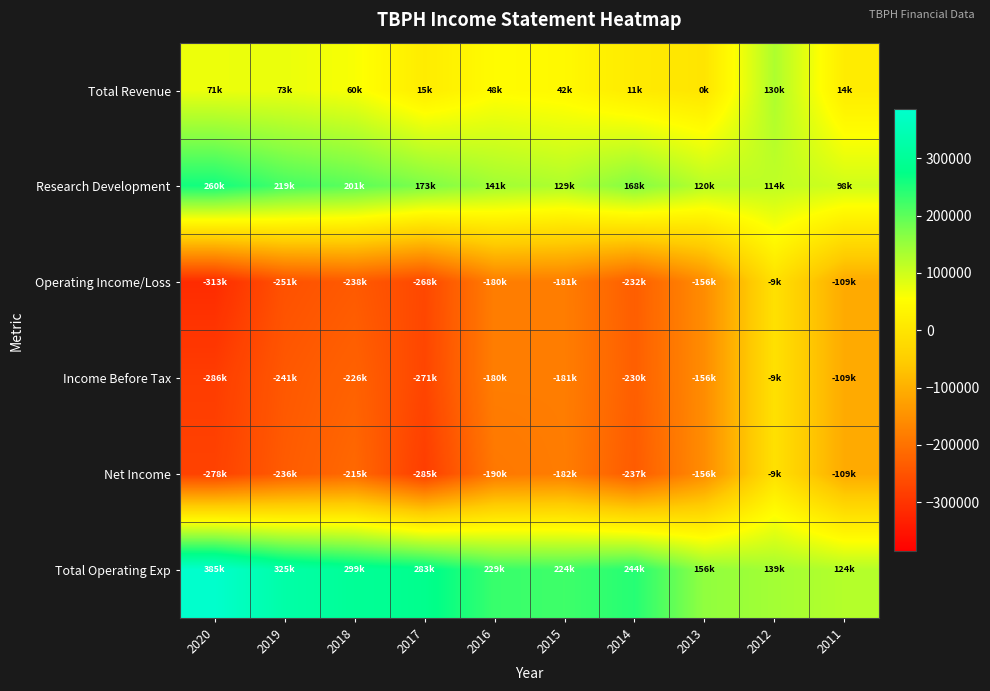

Reading left to right, extract all data points from this chart.

Total Revenue: 2020=71900	2019=73400	2018=60400	2017=15400	2016=48600	2015=42100	2014=11700	2013=200	2012=130100	2011=14900
Research Development: 2020=260200	2019=219100	2018=201300	2017=173900	2016=141700	2015=129200	2014=168500	2013=120600	2012=114000	2011=98900
Operating Income/Loss: 2020=-313200	2019=-251900	2018=-238800	2017=-268100	2016=-180500	2015=-181900	2014=-232500	2013=-156300	2012=-9600	2011=-109300
Income Before Tax: 2020=-286500	2019=-241700	2018=-226100	2017=-271700	2016=-180600	2015=-181300	2014=-230700	2013=-156300	2012=-9600	2011=-109300
Net Income: 2020=-278000	2019=-236500	2018=-215500	2017=-285400	2016=-190700	2015=-182200	2014=-237000	2013=-156300	2012=-9600	2011=-109300
Total Operating Exp: 2020=385100	2019=325300	2018=299100	2017=283500	2016=229100	2015=224000	2014=244200	2013=156500	2012=139700	2011=124200